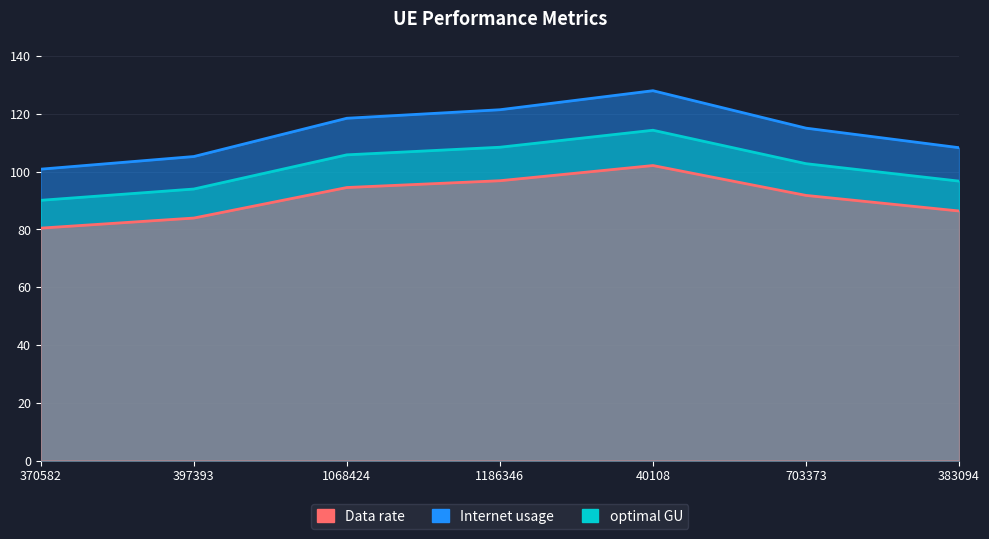

Reading right to left, extract all data points from this chart.

Internet usage: 96.7	102.7	114.3	108.4	105.8	93.9	90.0
Data rate: 108.2	115.0	128.0	121.4	118.4	105.2	100.8
optimal GU: 86.3	91.7	102.1	96.8	94.5	83.9	80.4